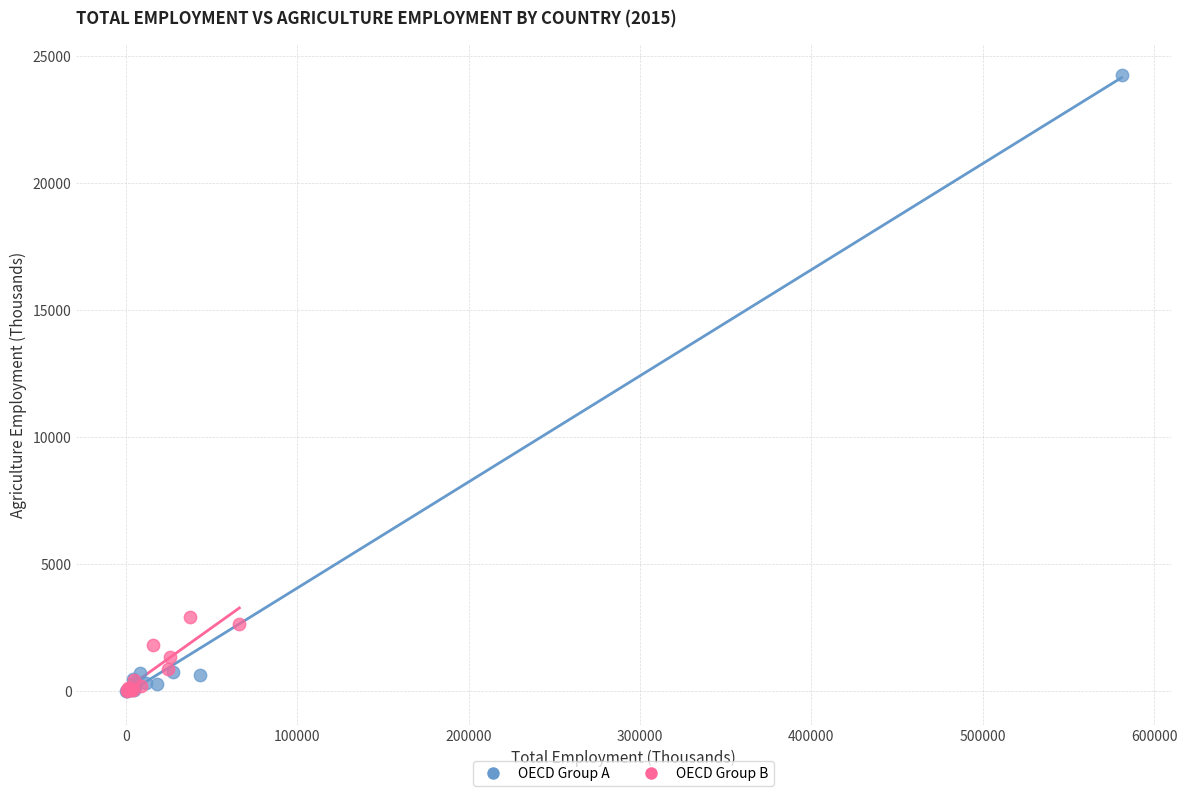

Which series has the largest Y range (max minus min)?

OECD Group A